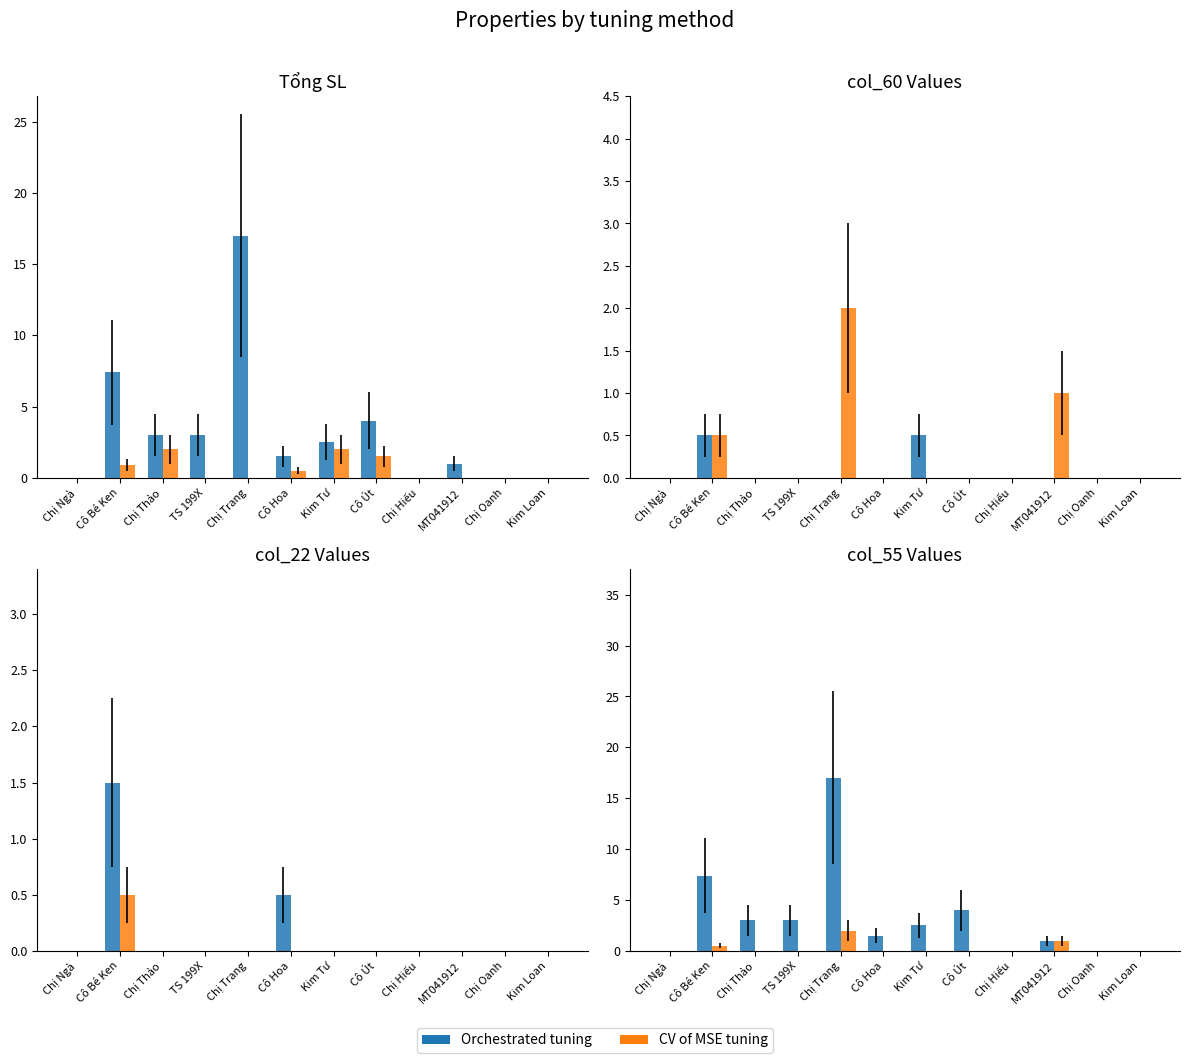

Rank the categories by col_55 value from highest to lowest.

Chị Trang, MT041912, Cô Bé Ken, Chị Ngà, Chị Thảo, TS 199X, Cô Hoa, Kim Tư, Cô Út, Chị Hiếu, Chị Oanh, Kim Loan